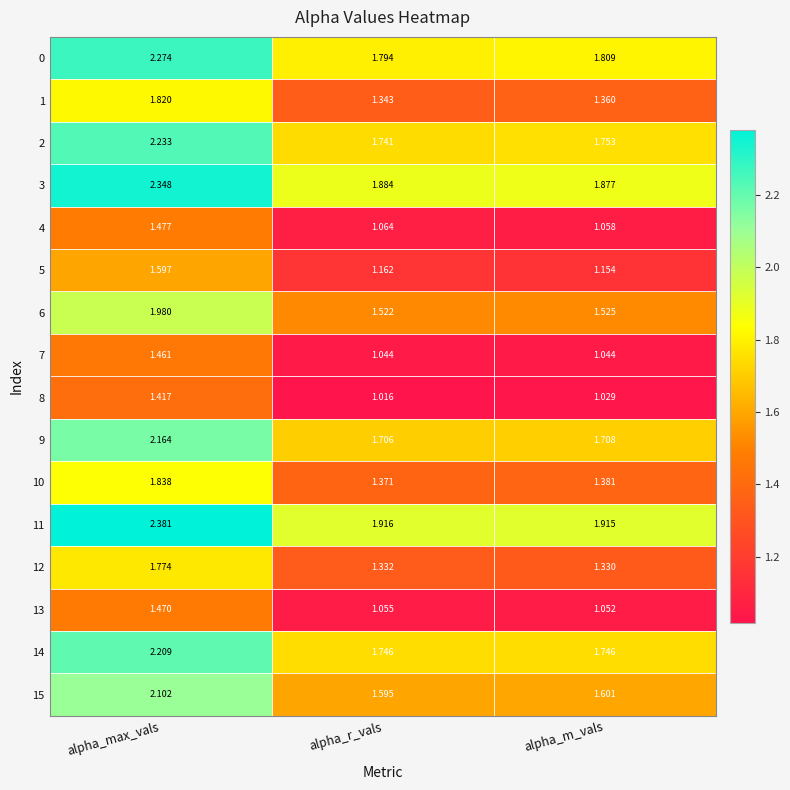

Which series has the largest total across all categories?

11